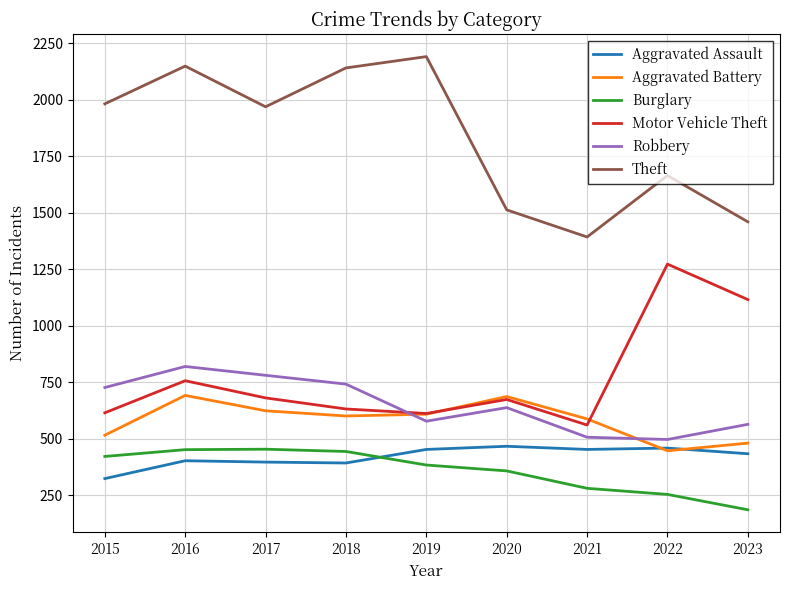

Where is the first local minimum for Theft?

2017